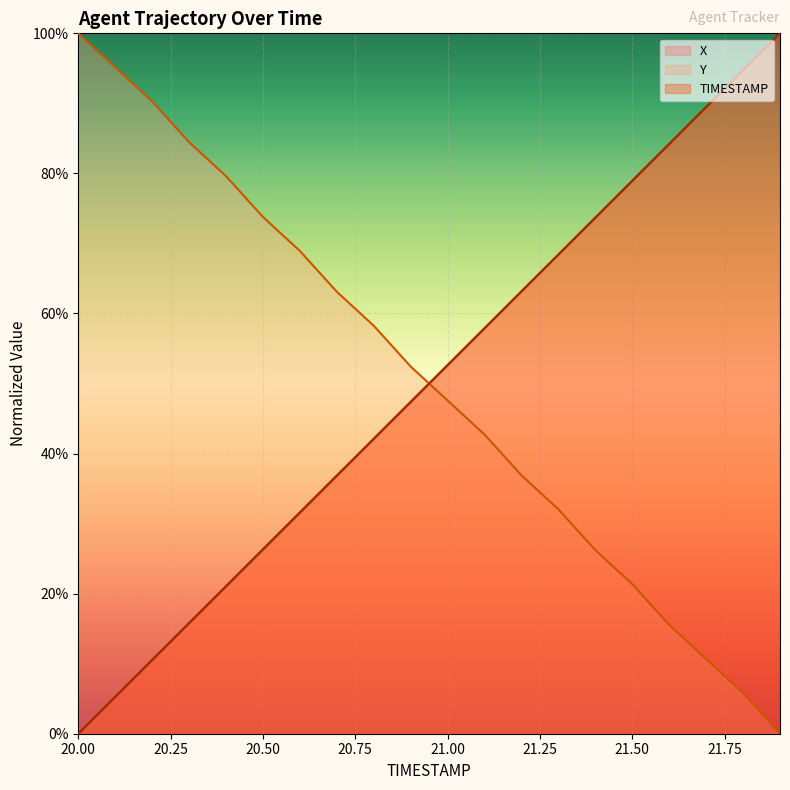

Reading right to left, list all the values displayed in this chart.

X: 21.9=100.0	21.8=94.7	21.7=89.5	21.6=84.2	21.5=79.0	21.4=73.7	21.3=68.4	21.2=63.2	21.1=57.9	21.0=52.6	20.9=47.4	20.8=42.1	20.7=36.8	20.6=31.6	20.5=26.3	20.4=21.0	20.3=15.8	20.2=10.5	20.1=5.3	20.0=0.0
Y: 21.9=0.0	21.8=5.8	21.7=10.7	21.6=15.5	21.5=21.4	21.4=26.2	21.3=32.0	21.2=36.9	21.1=42.7	21.0=47.6	20.9=52.4	20.8=58.3	20.7=63.1	20.6=68.9	20.5=73.8	20.4=79.6	20.3=84.5	20.2=90.3	20.1=95.1	20.0=100.0
TIMESTAMP: 21.9=100.0	21.8=94.7	21.7=89.5	21.6=84.2	21.5=78.9	21.4=73.7	21.3=68.4	21.2=63.2	21.1=57.9	21.0=52.6	20.9=47.4	20.8=42.1	20.7=36.8	20.6=31.6	20.5=26.3	20.4=21.1	20.3=15.8	20.2=10.5	20.1=5.3	20.0=0.0